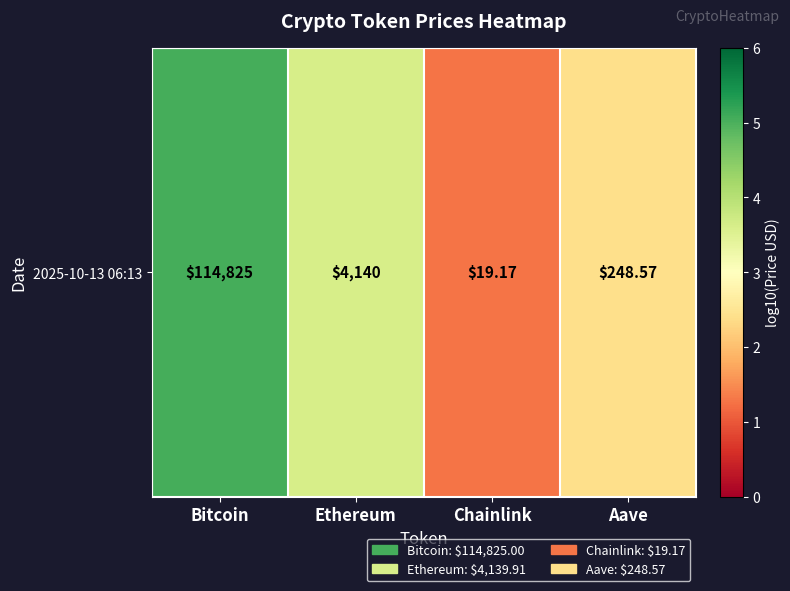

Which label corresponds to the smallest value in the chart?

Chainlink